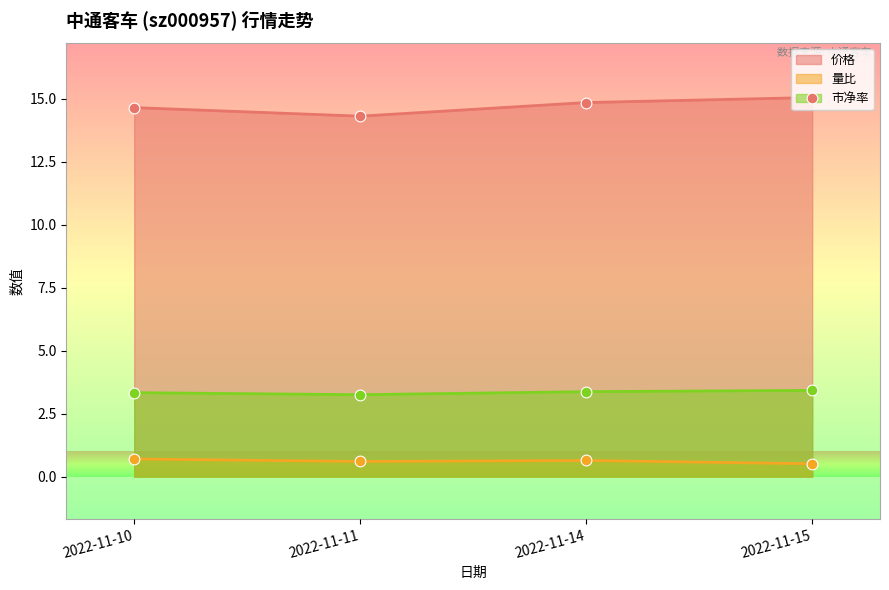

Which series contains the lowest Y value?

量比